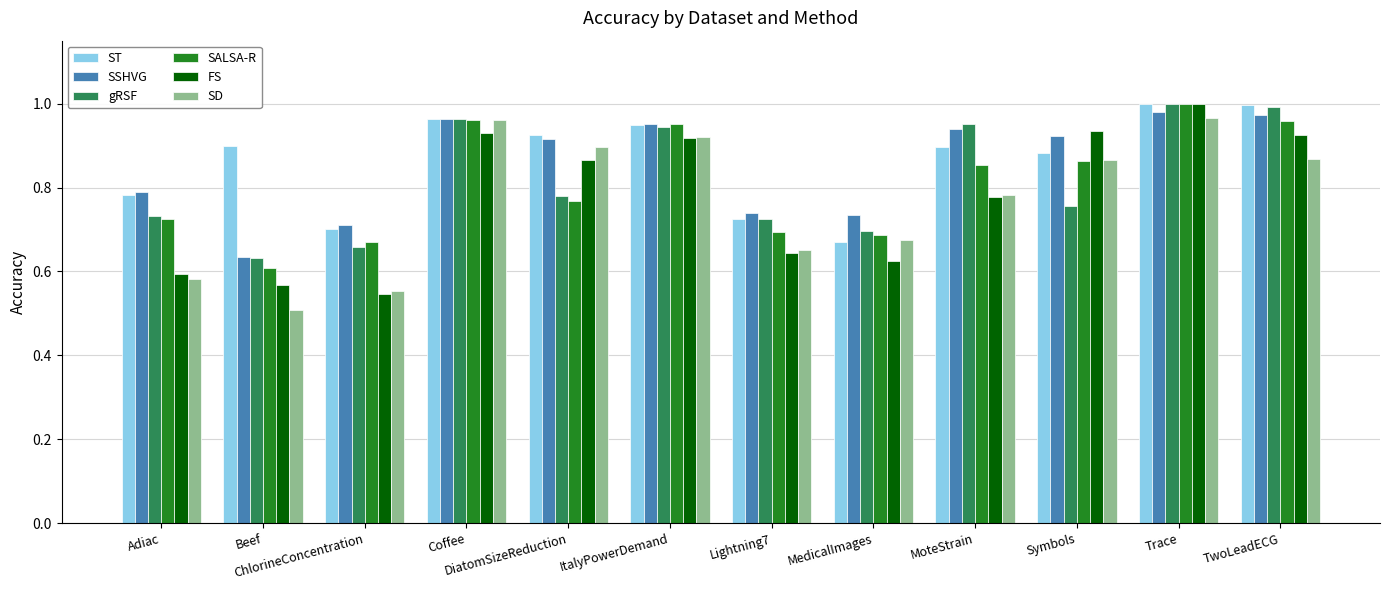

What is the difference between the maximum and minimum values in the SSHVG series?

0.3